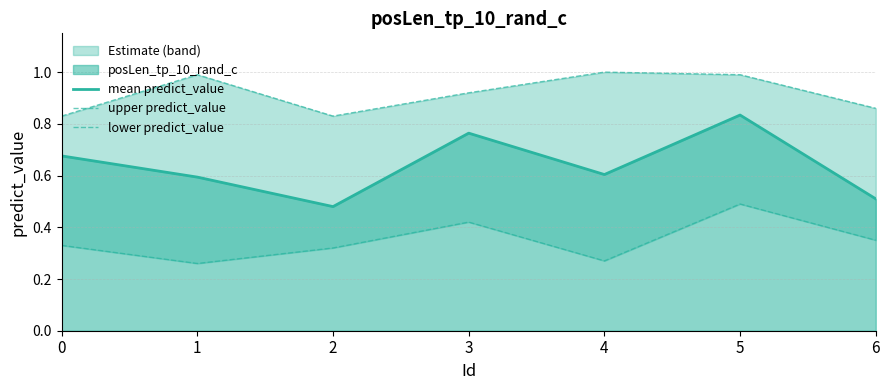

Which series has the largest total across all categories?

upper predict_value